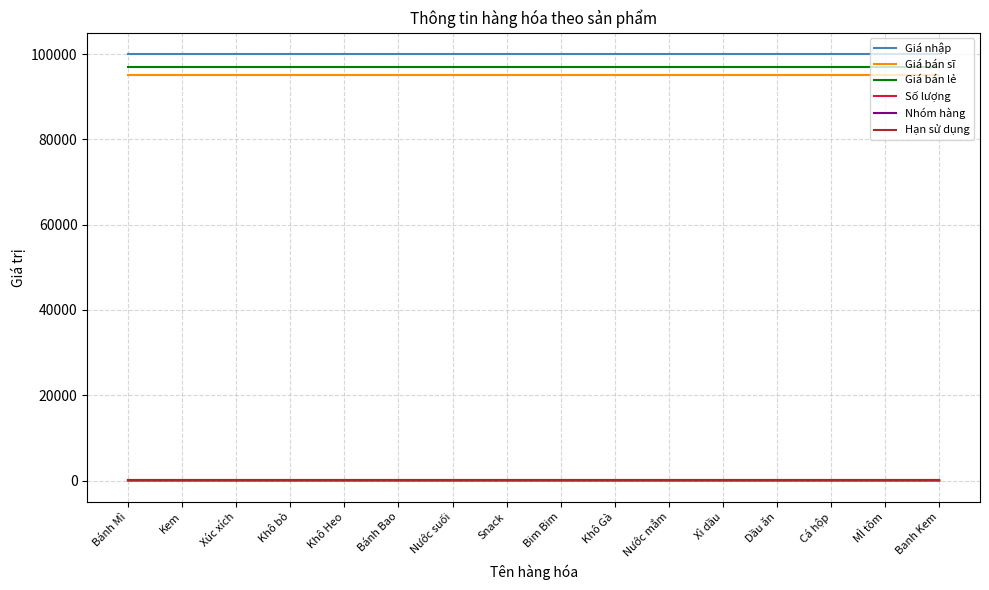

Which series has the widest spread of values?

Nhóm hàng